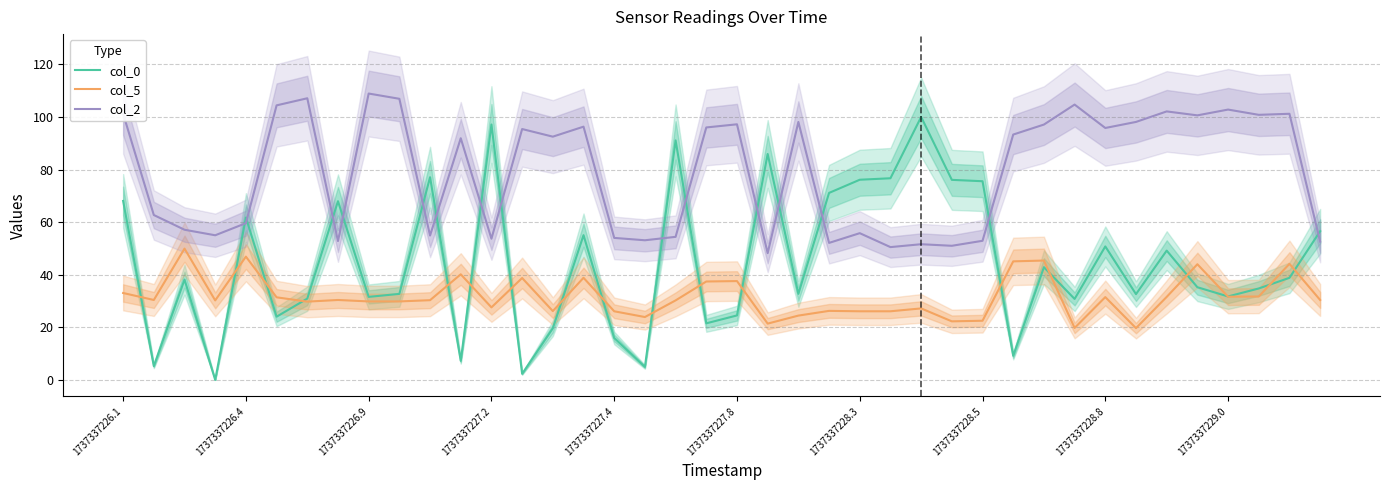

True or false: col_0 has a value of 61.8 at 1737337226.4.

True